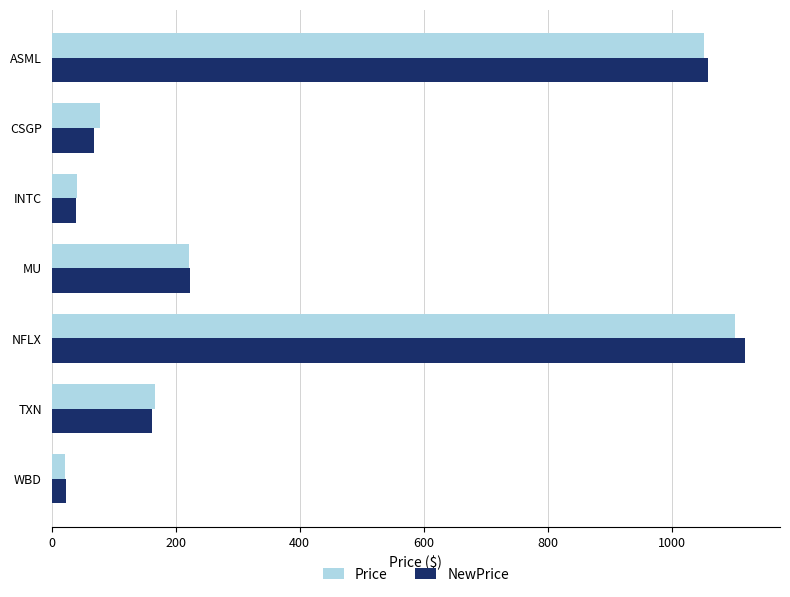

At which category does the chart reach its minimum across all series?

WBD